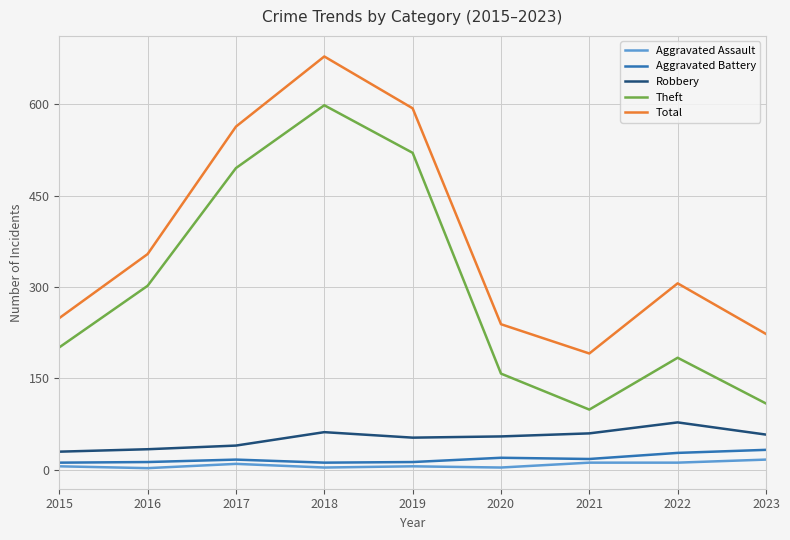

What is the greatest value displayed?

678